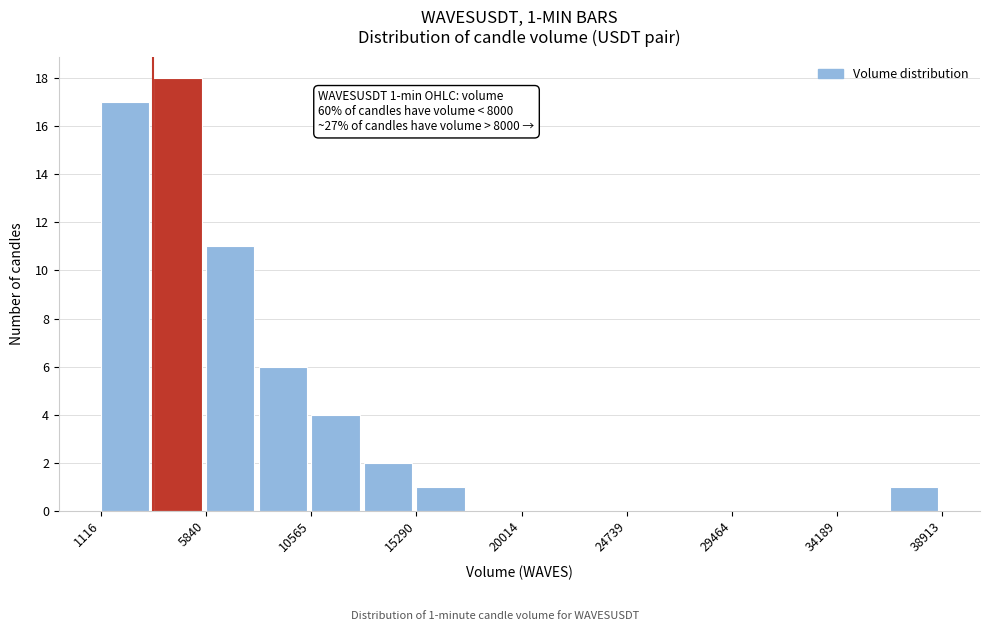

Over which range of the x-axis is the bar tallest?

3500 to 6000